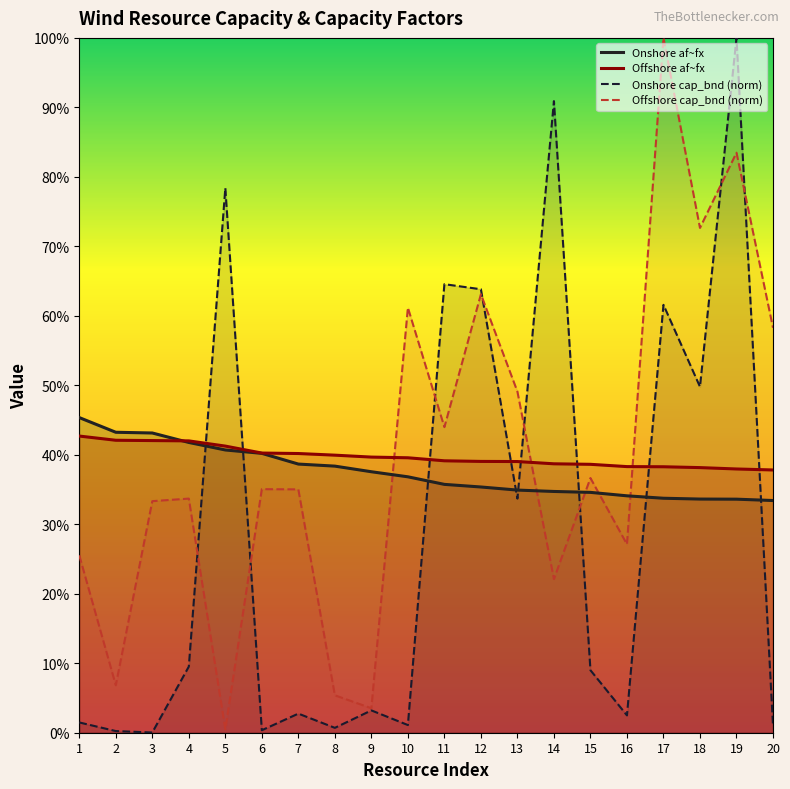

Which series has the widest spread of values?

Onshore cap_bnd (norm)